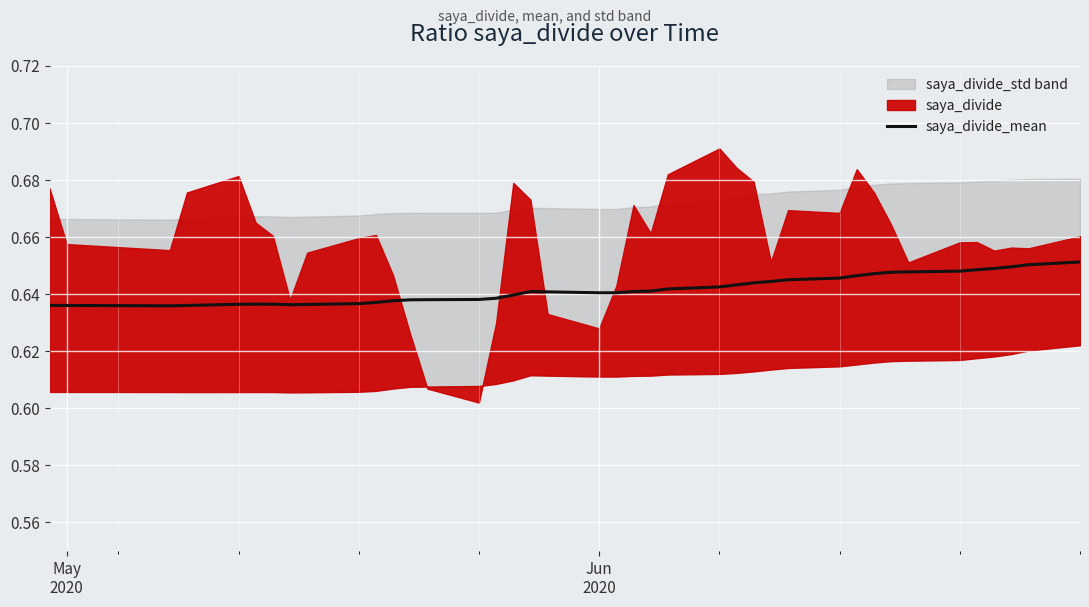

What is the average value?

0.6